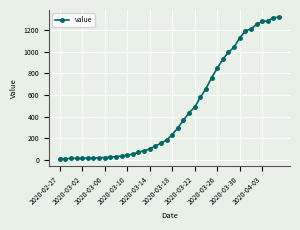

What is the difference between the maximum and minimum values?

1306